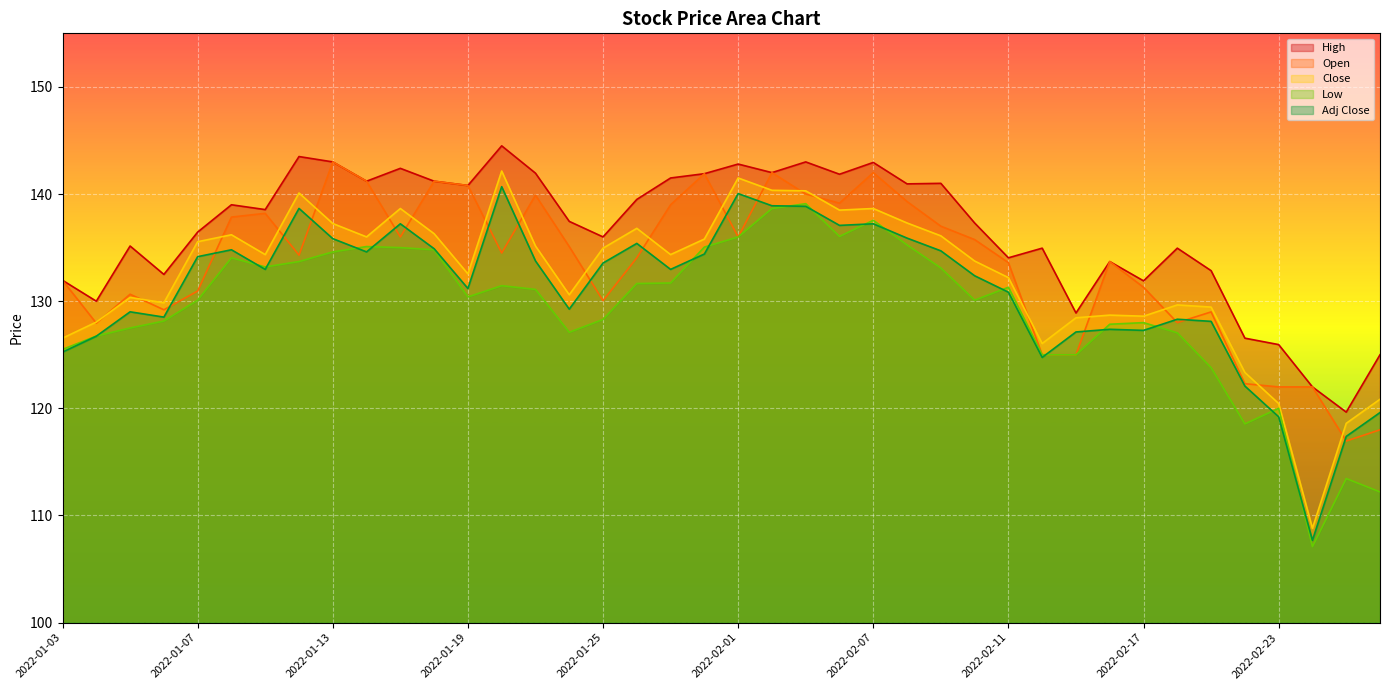

How many series are shown in this chart?

5